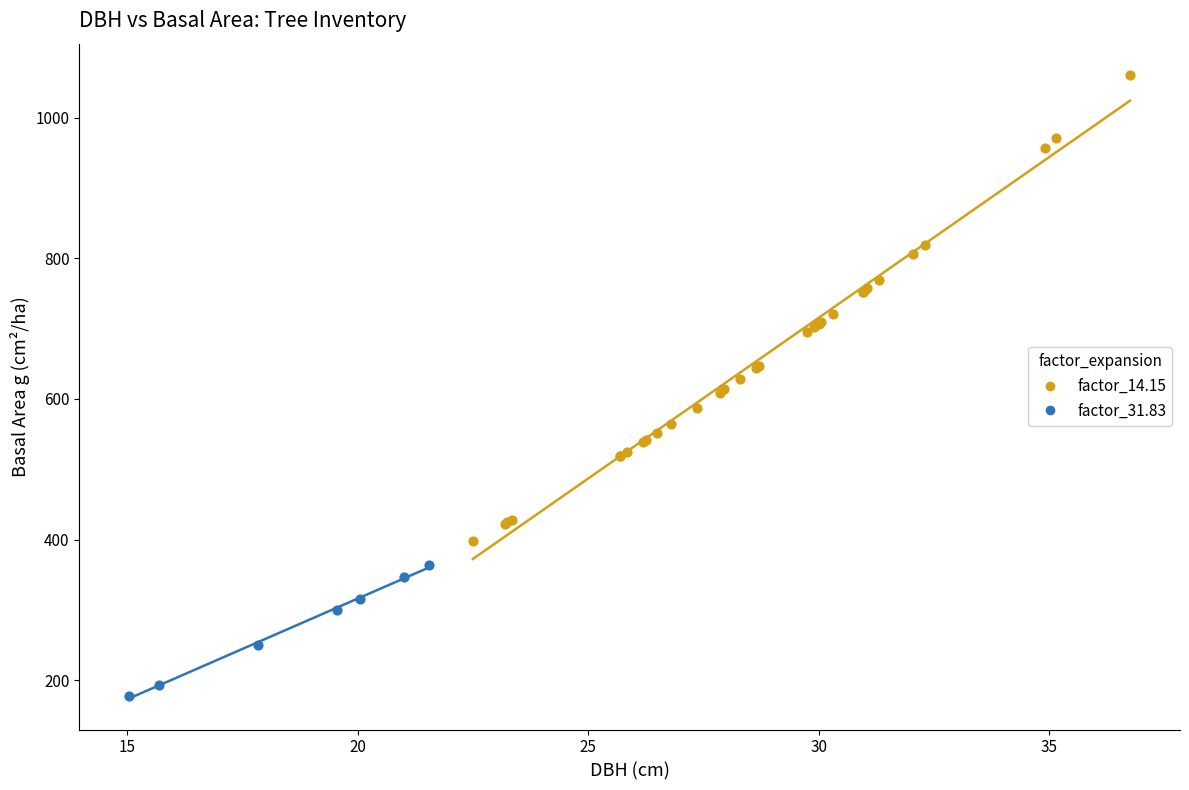

Which series has the largest Y range (max minus min)?

factor_14.15